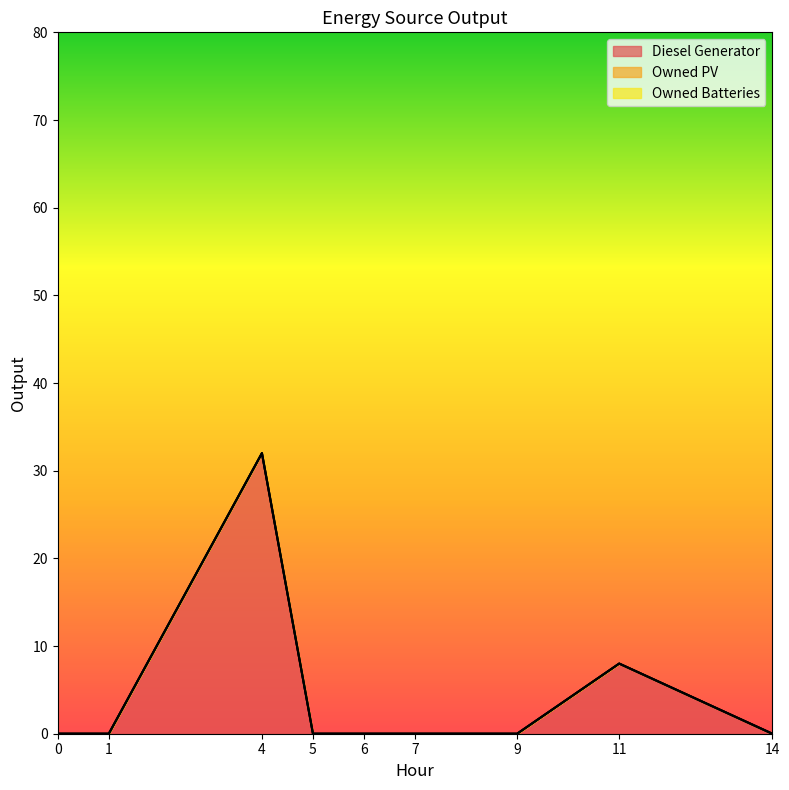

Does the chart have visible grid lines?

No